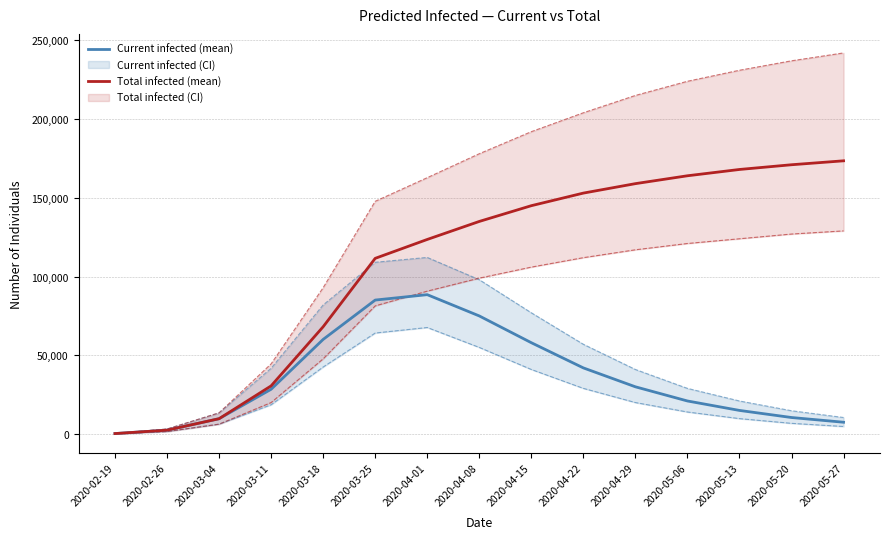

True or false: predicted_current_infected_lower has a value of 6800 at 2020-05-20.

True